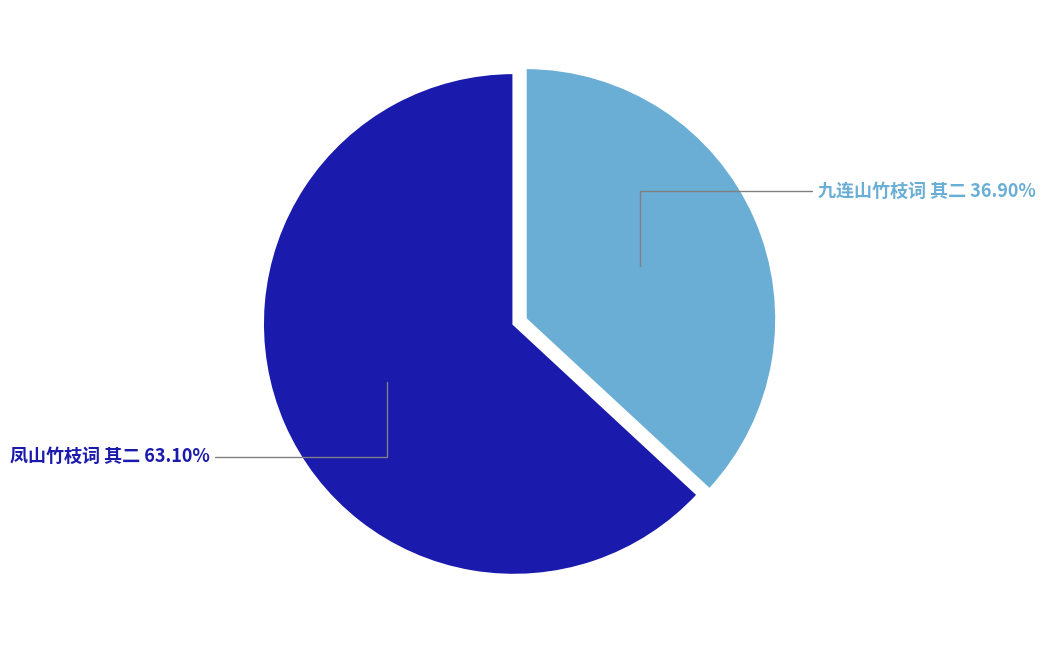

To the nearest percent, what is the difference between the largest and smallest slice percentages?

26%